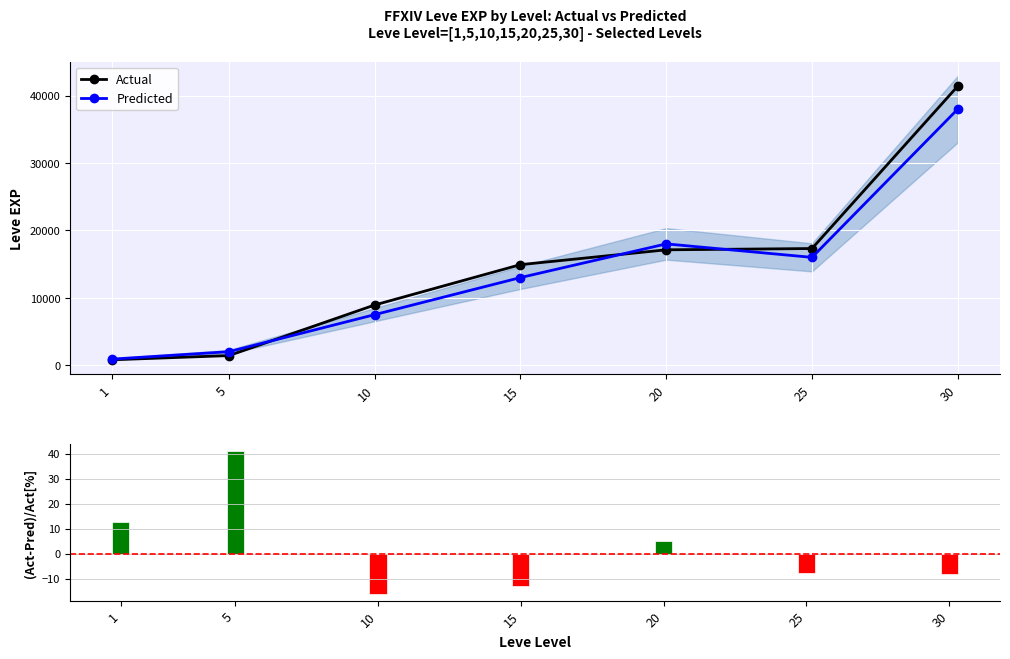

Reading left to right, extract all data points from this chart.

Actual: 1=800.0	5=1420.0	10=8930.0	15=14920.0	20=17120.0	25=17310.0	30=41410.0
Predicted: 1=900.0	5=2000.0	10=7500.0	15=13000.0	20=18000.0	25=16000.0	30=38000.0
(Act-Pred)/Act [%]: 1=12.5	5=40.8	10=-16.0	15=-12.9	20=5.1	25=-7.6	30=-8.2